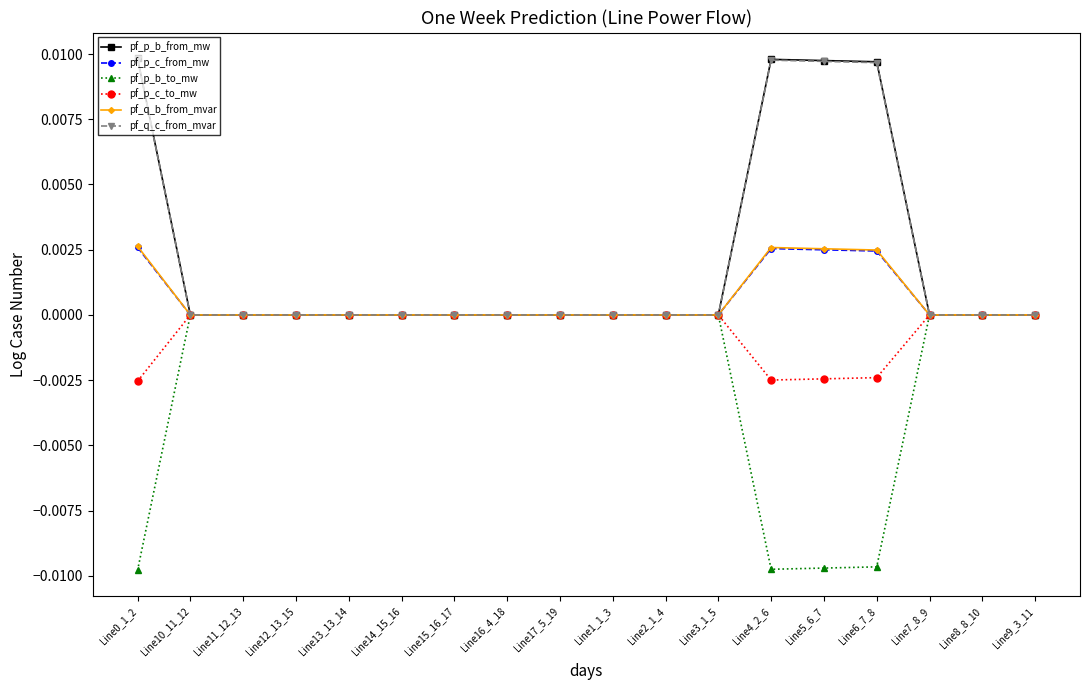

What position from the left is Line2_1_4?

11